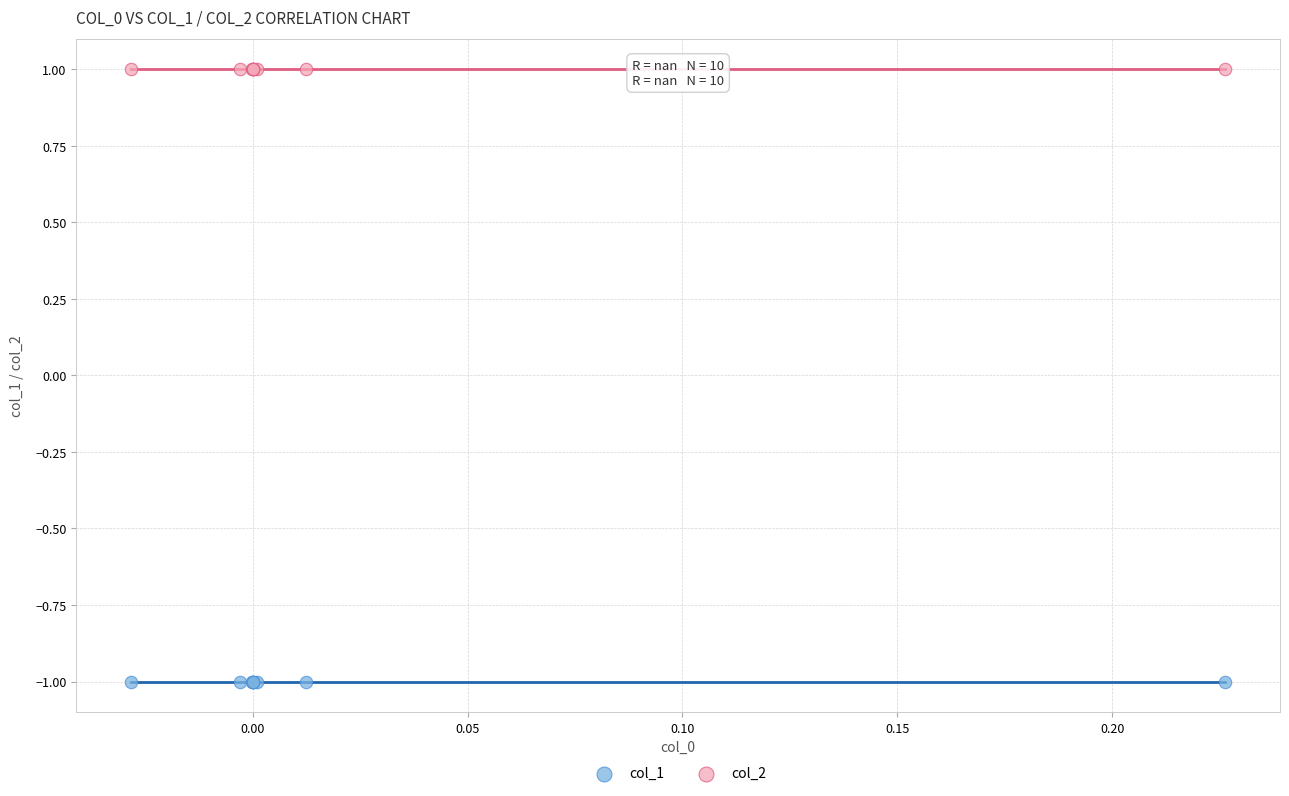

Which series contains the highest Y value?

col_2